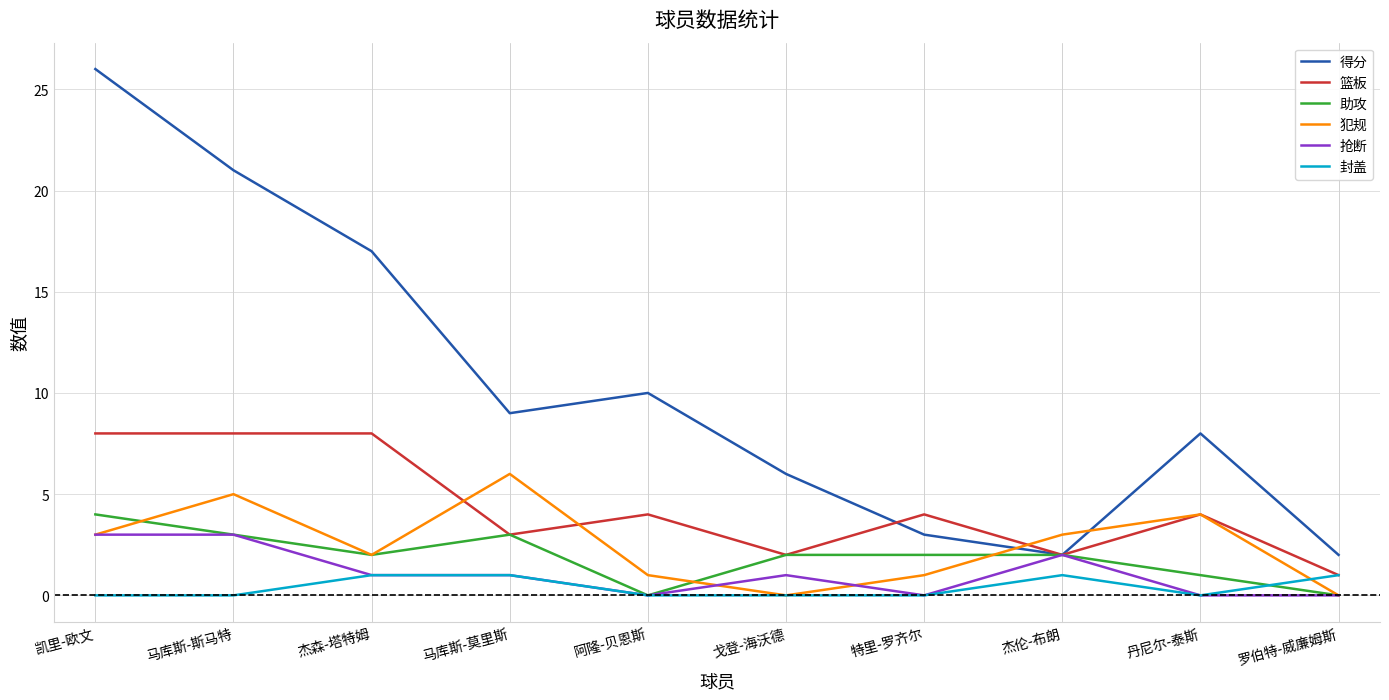

What is the sum of all 抢断 values?

11